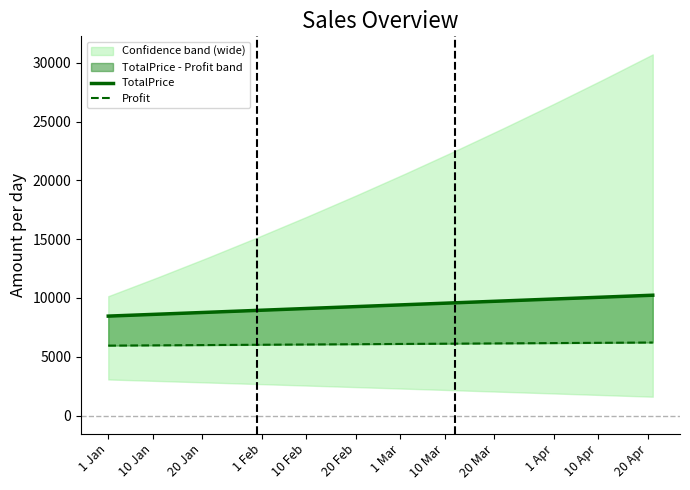

Which series has the largest total across all categories?

TotalPrice